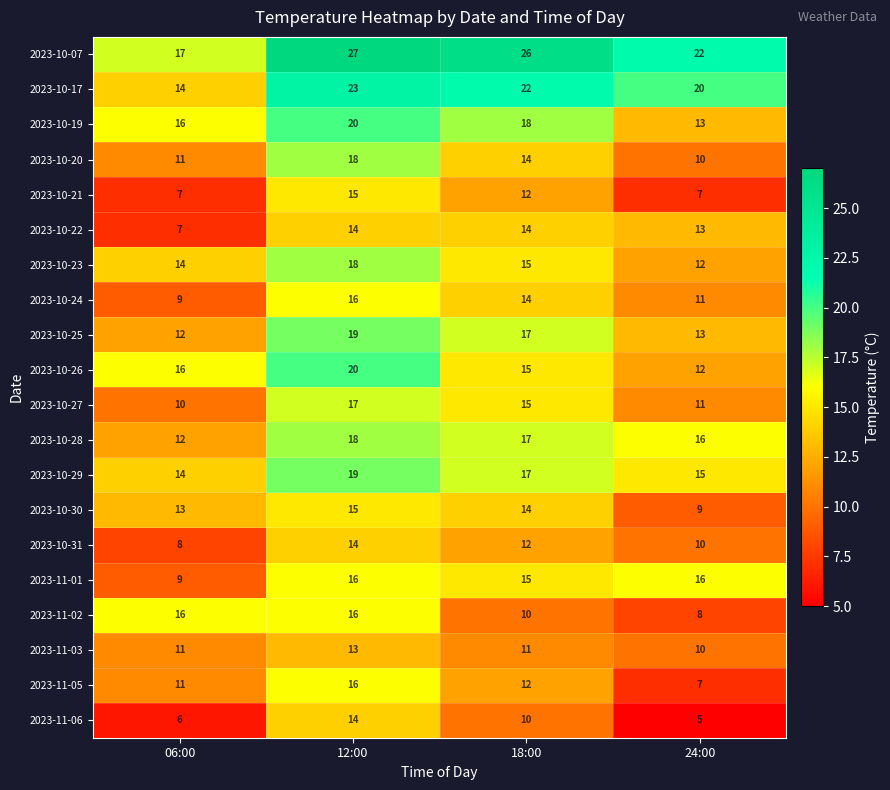

What is the minimum value shown in the chart?

5